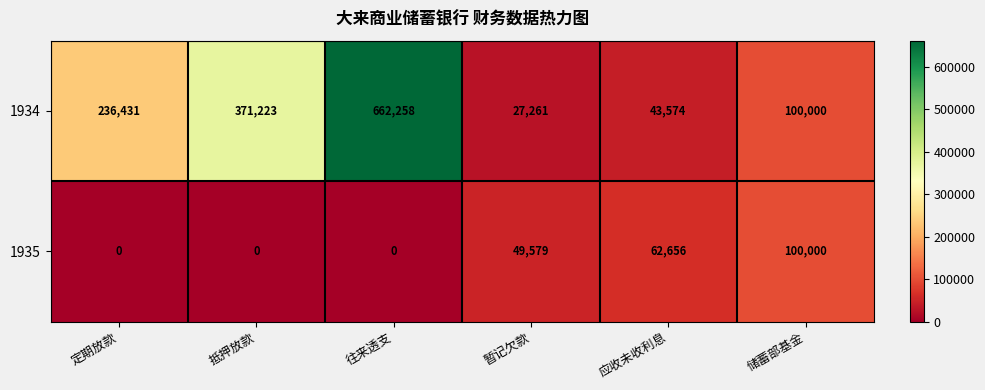

At which category does the chart reach its peak across all series?

往来透支